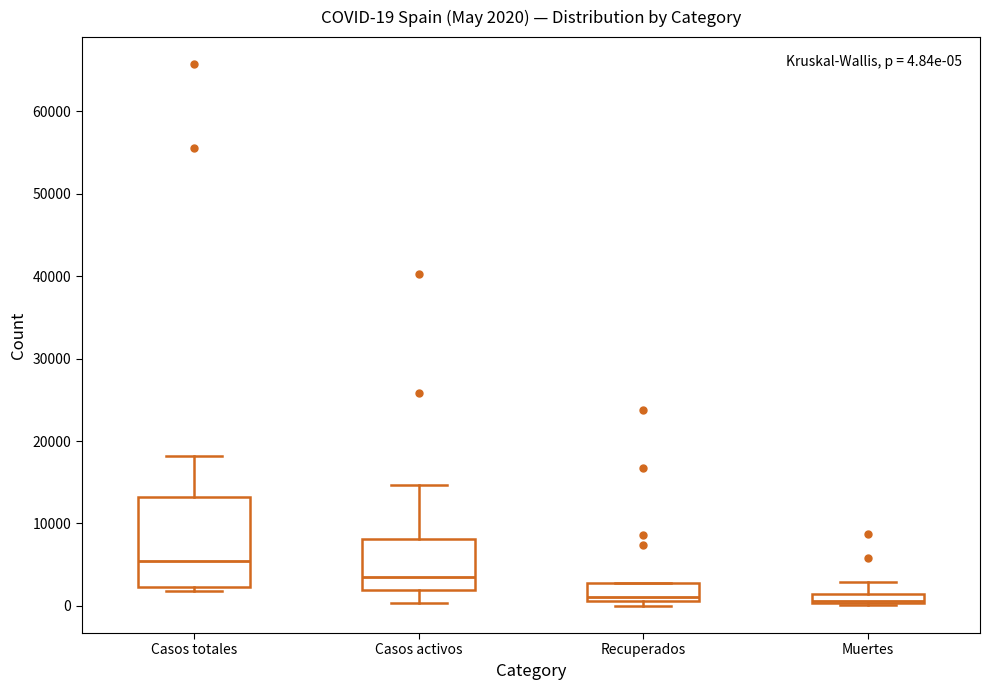

Which box is the tallest, from its lower edge to its upper edge?

Casos totales